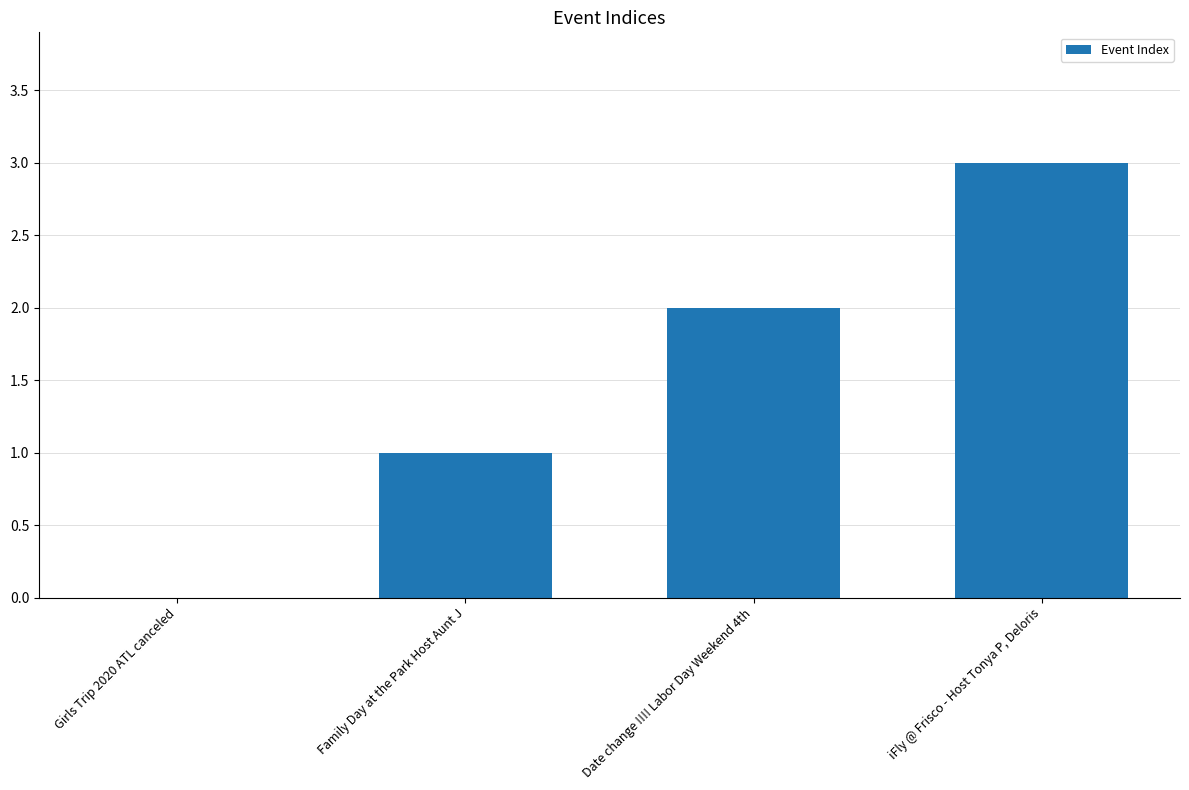

Count the values in the range 1 to 3.

3